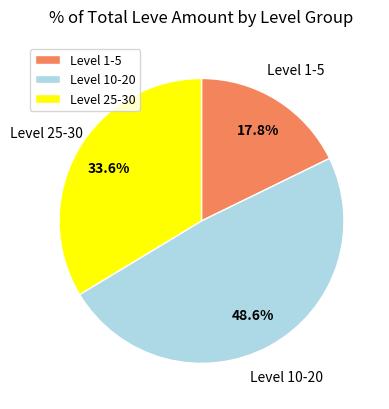

Between Level 25-30 and Level 1-5, which is larger?

Level 25-30